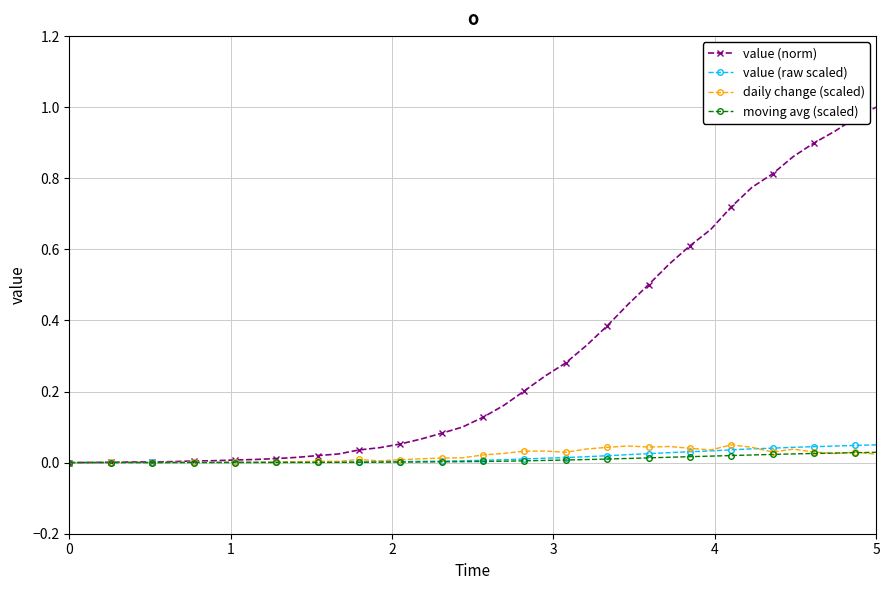

Which series has the largest total across all categories?

value (norm)